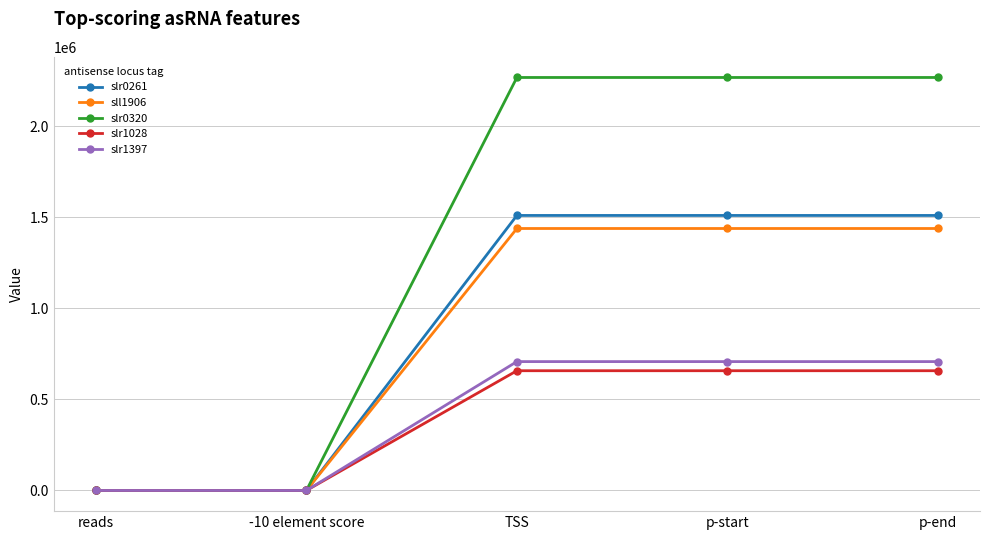

How many series are shown in this chart?

5